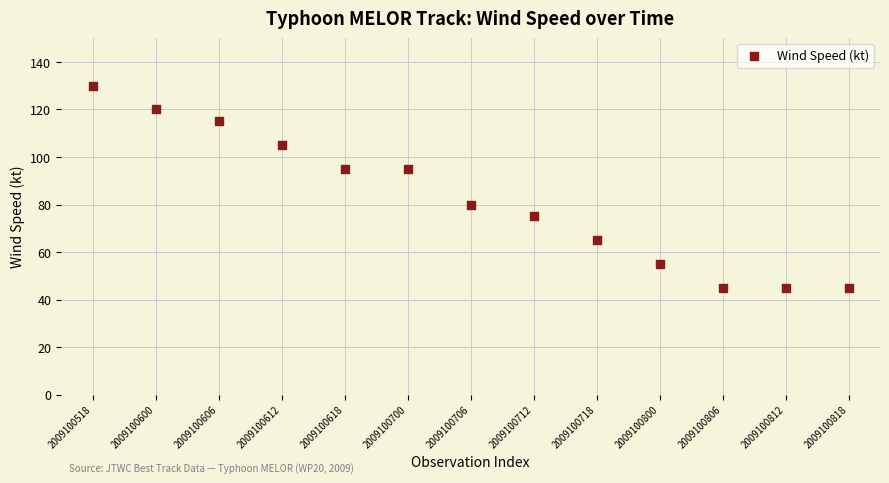

What is the range of Y values (max minus min)?

85